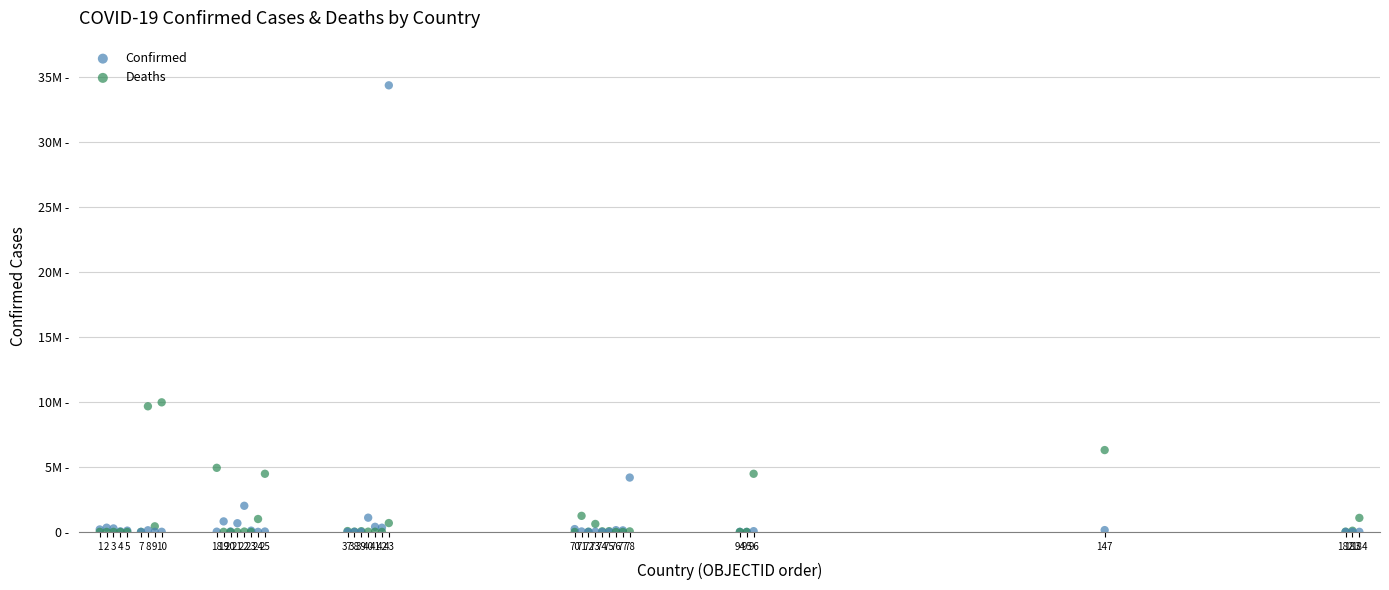

What are all the series names shown in the legend?

Confirmed, Deaths